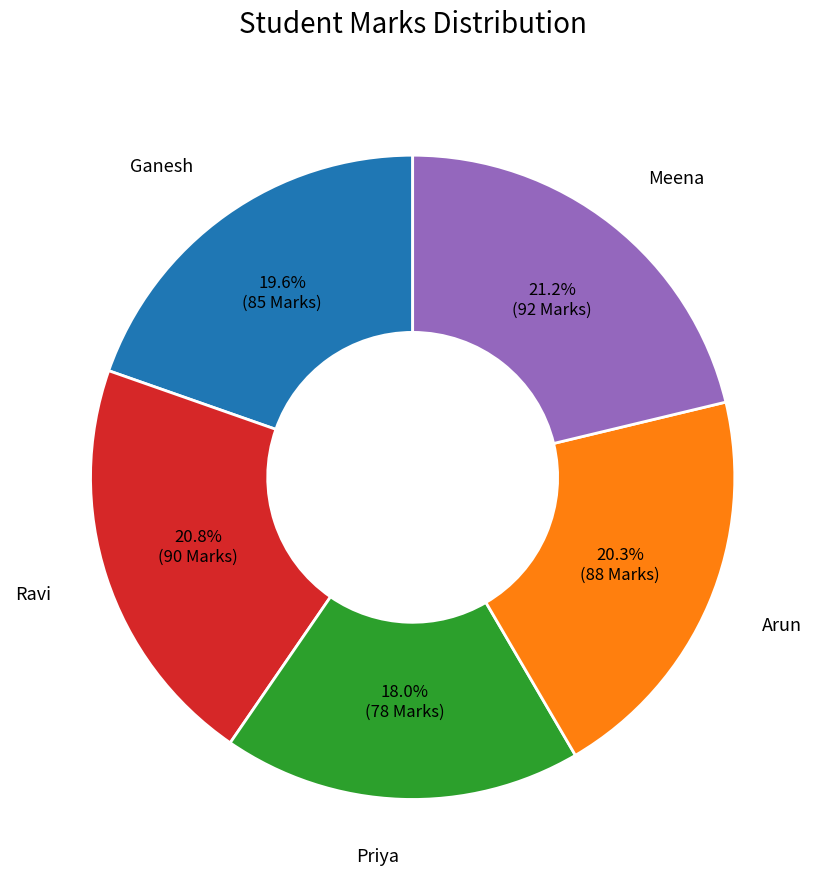

How many segments does this pie chart have?

5